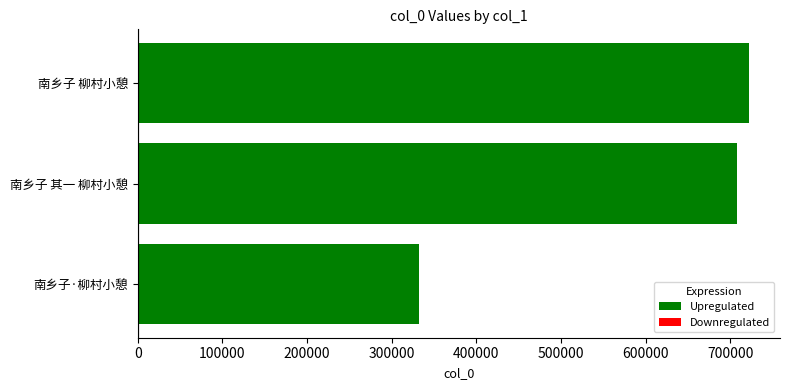

What is the change in value from 南乡子·柳村小憩 to 南乡子 其一 柳村小憩?

+375114